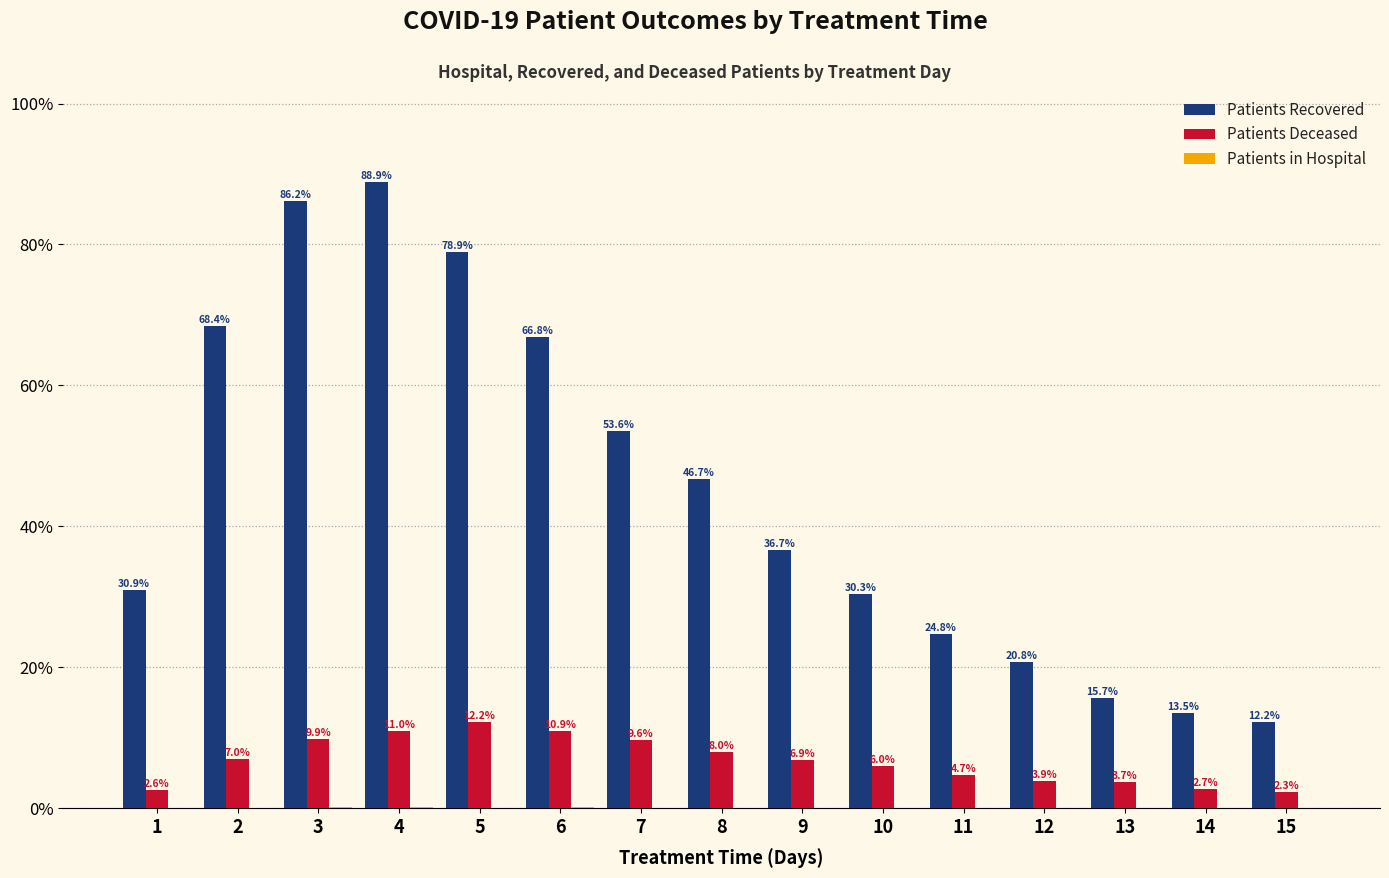

What is the sum of the Patients Recovered values at 8 and 1?

77.6